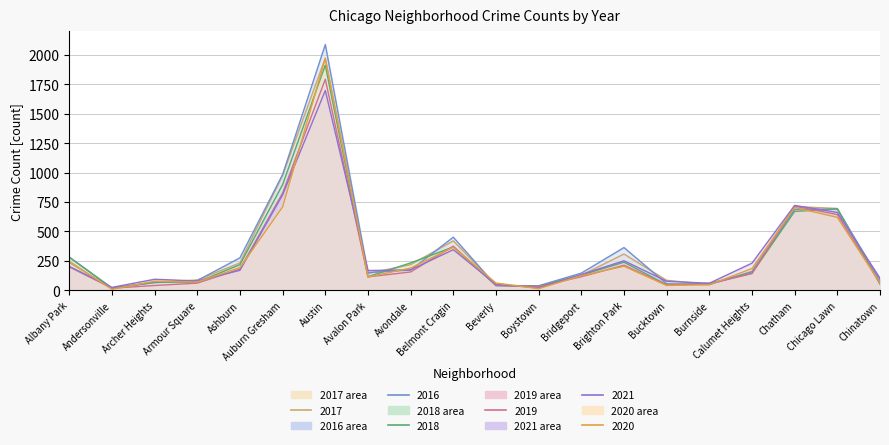

Where do 2017 line and 2019 line first cross each other?

Albany Park and Andersonville